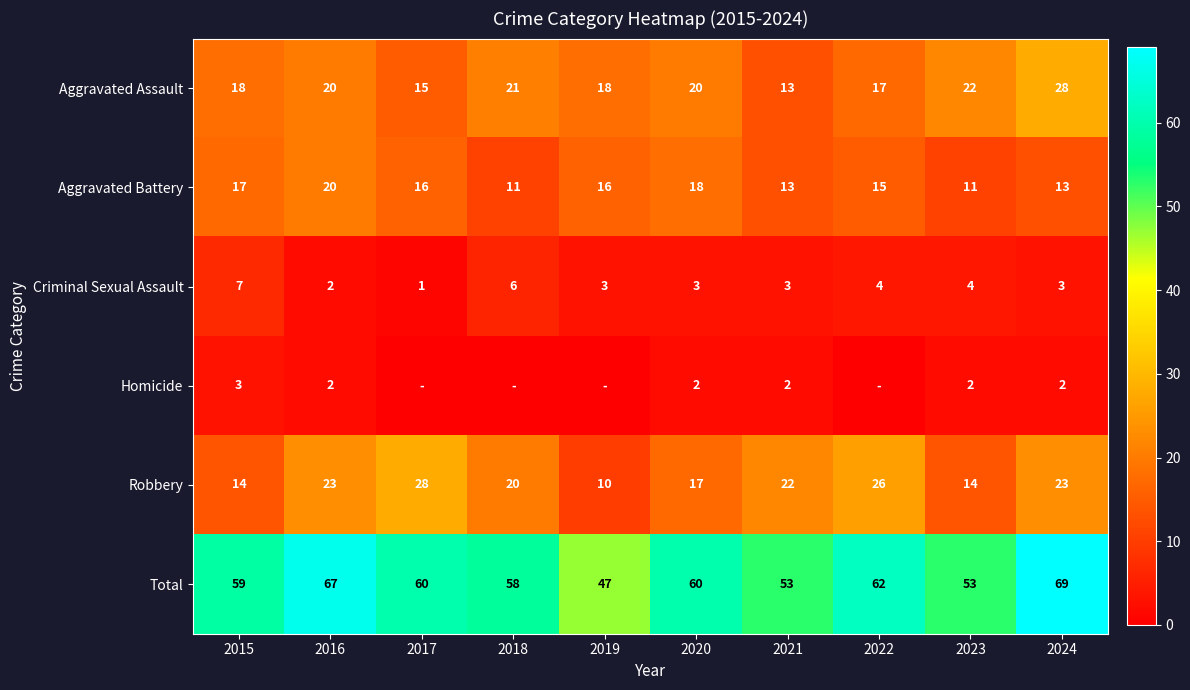

What is the difference between the second highest and minimum values in the Criminal Sexual Assault series?

5